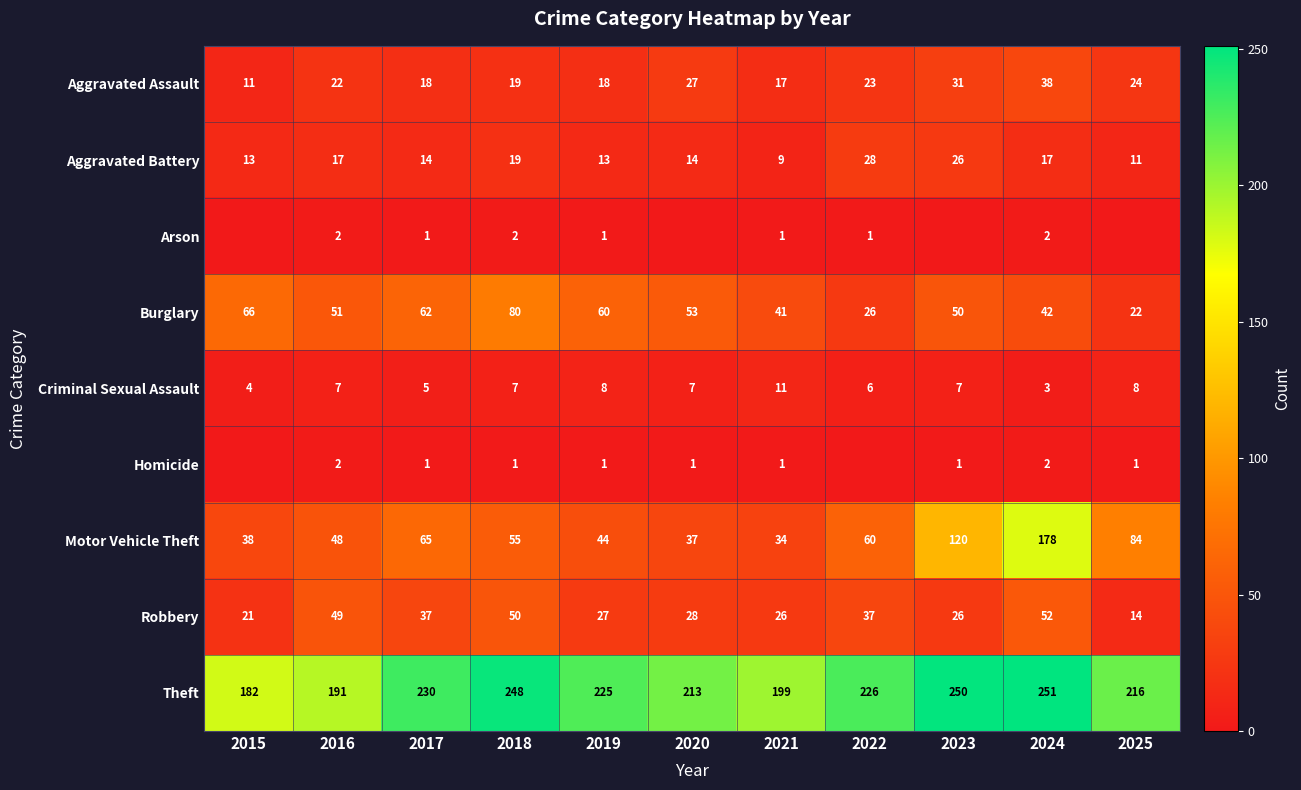

At which category is the sum across all series the highest?

2024